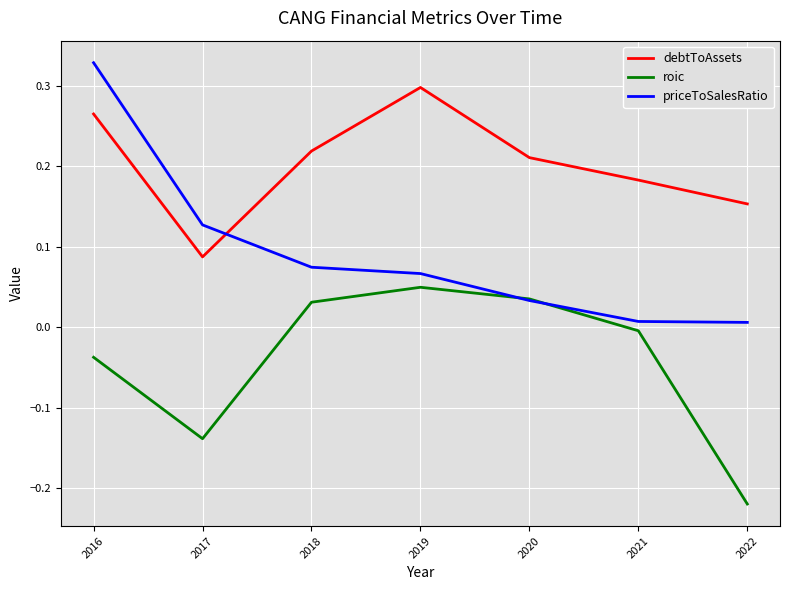

The value of priceToSalesRatio at 2021 is 0.0. True or false?

True